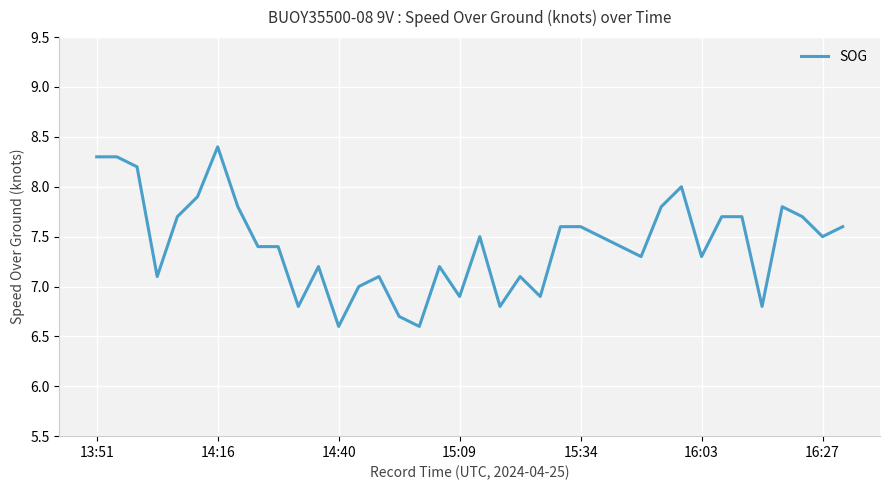

What is the average value?

7.4